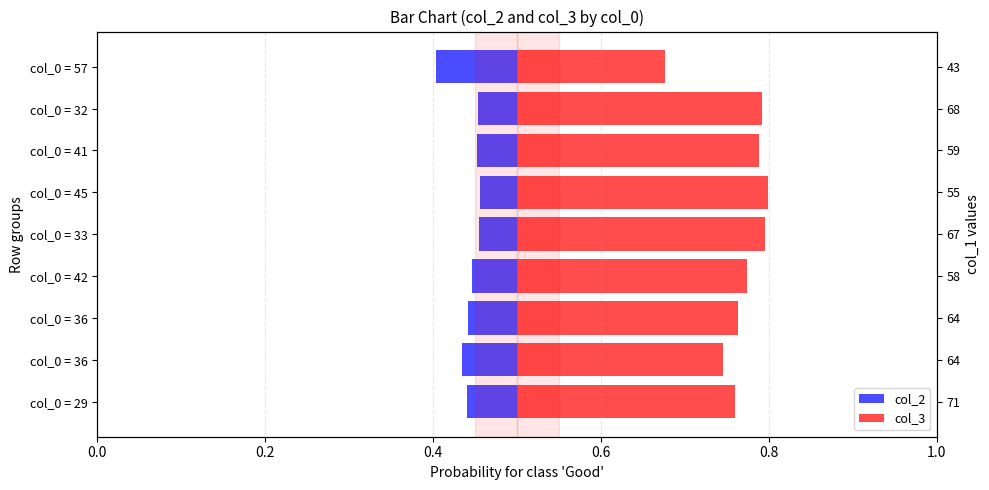

The col_2 series shows -0.1 at col_0 = 42. True or false?

True